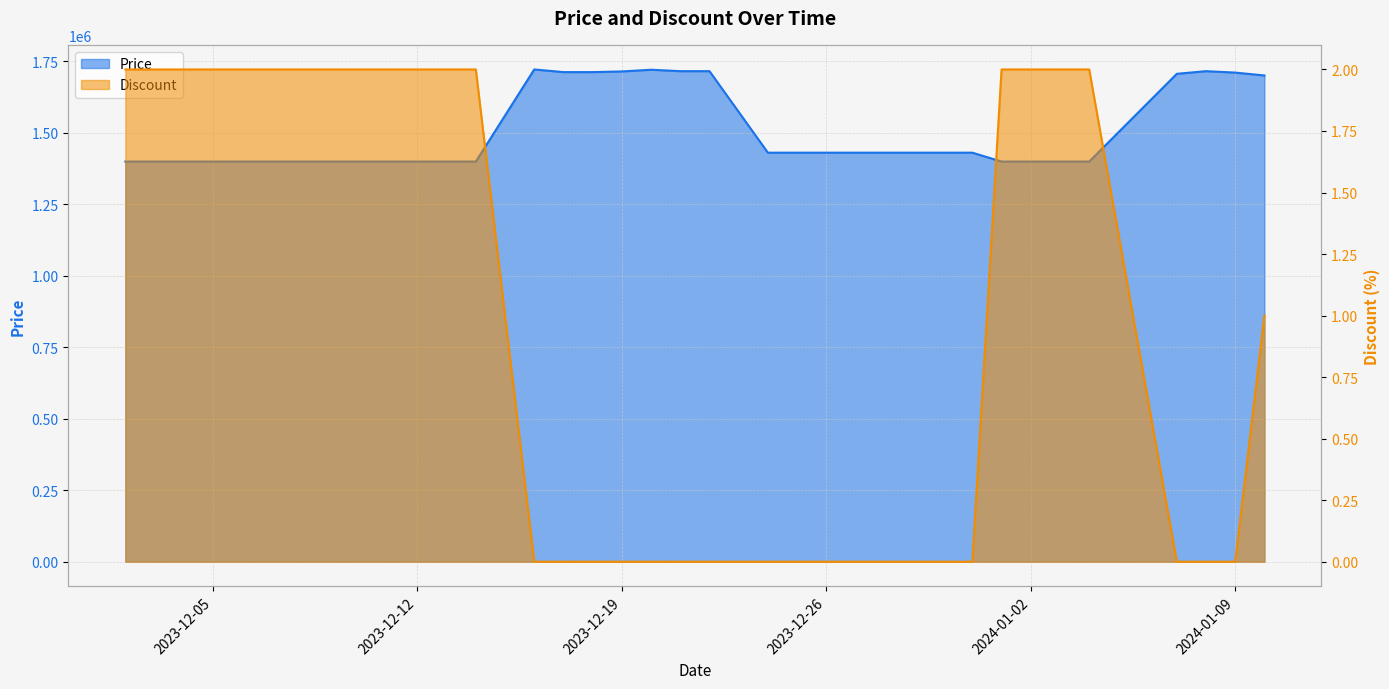

Count the number of data series in this chart.

2